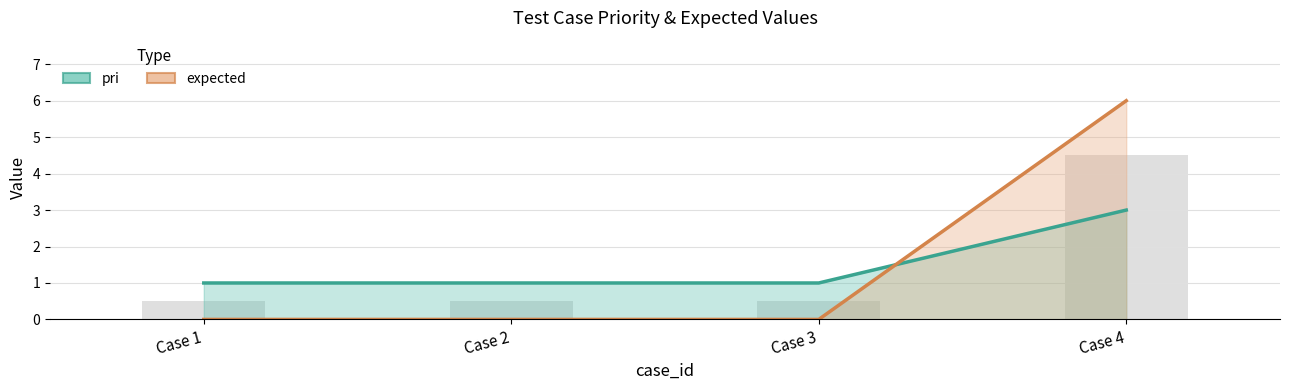

At how many categories does at least one series exceed 5?

1